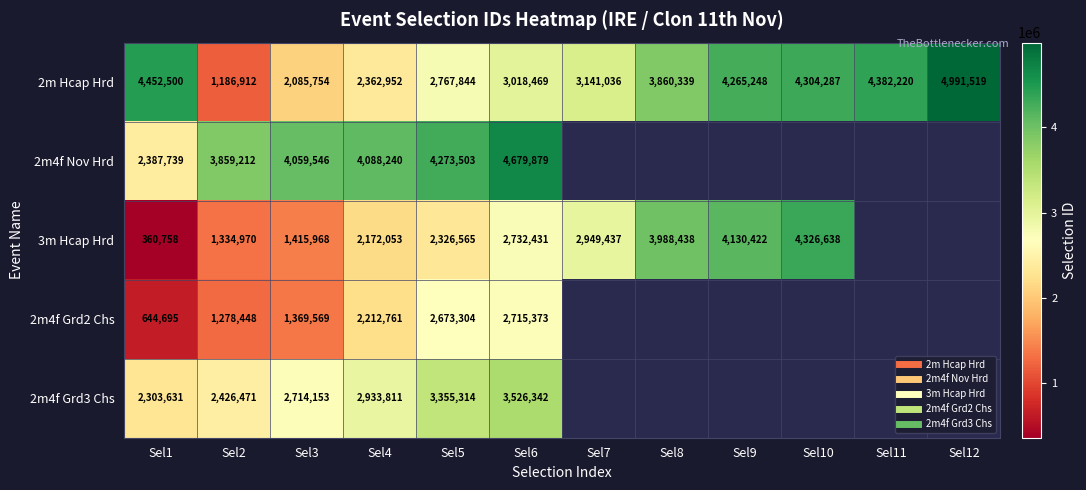

What is the greatest value displayed?

4991519.0